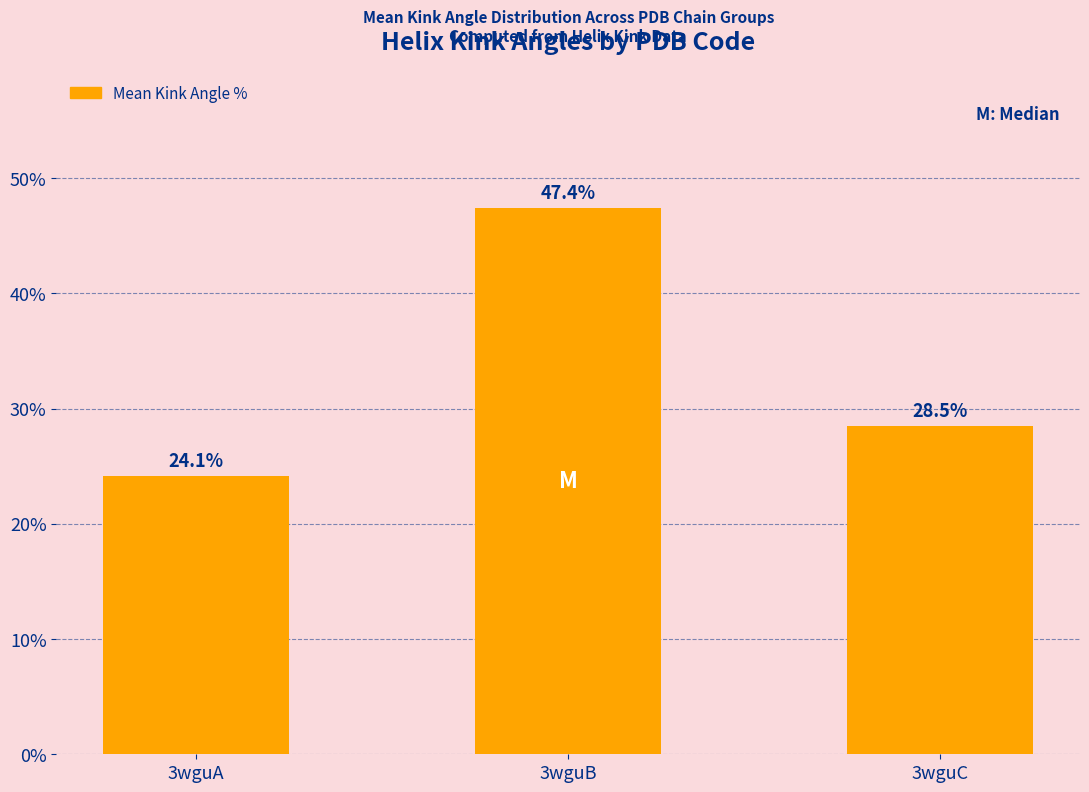

What is the average value?

33.3